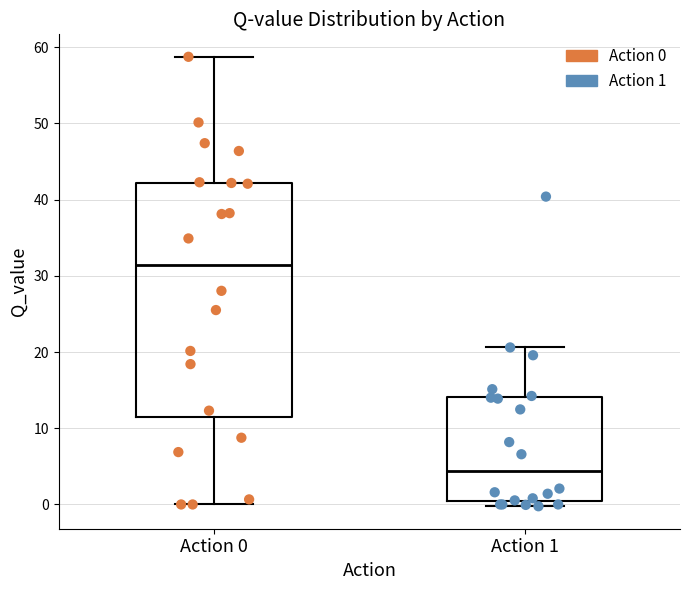

Reading left to right, read every box against the y-axis: the position of its median line, the range the box covers, and the ends of its whiskers. The values are not printed on the chart, so give them approximately, as read against the axis.

Action 0: median 31, box 11 to 42, whiskers 0 to 59
Action 1: median 4, box 0 to 14, whiskers 0 (just below the box's lower edge) to 21